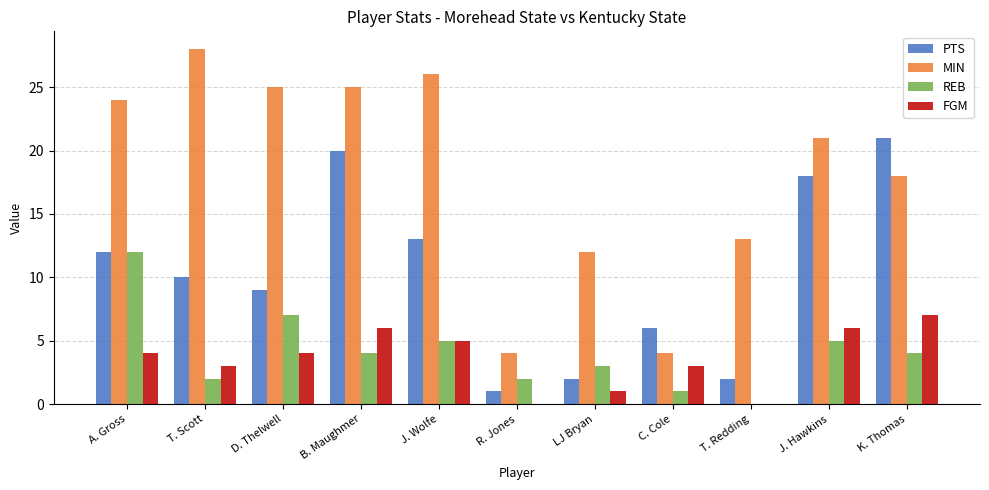

The FGM series shows 4 at A. Gross. True or false?

True